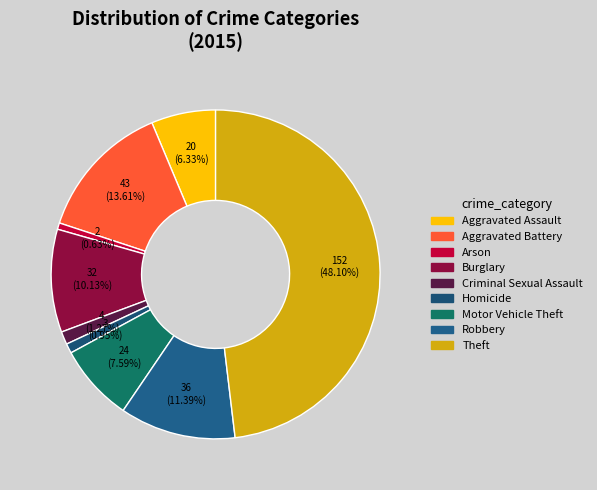

Approximately how many times larger is the value at Aggravated Assault compared to Robbery?

0.6